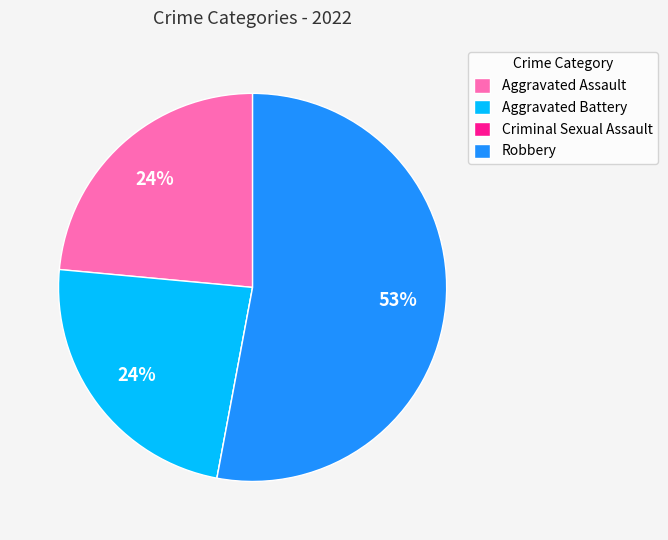

To the nearest percent, what is the average slice percentage?

25%